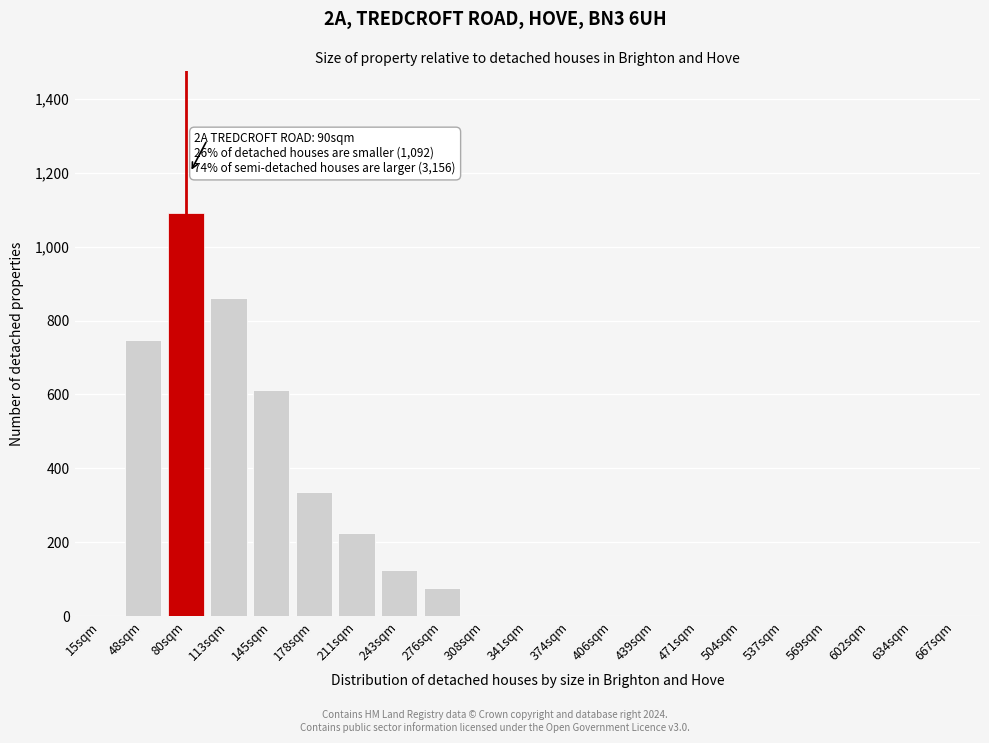

Reading right to left, extract all data points from this chart.

667sqm=0	634sqm=0	602sqm=0	569sqm=0	537sqm=0	504sqm=0	471sqm=0	439sqm=0	406sqm=0	374sqm=0	341sqm=0	308sqm=0	276sqm=75	243sqm=125	211sqm=225	178sqm=335	145sqm=611	113sqm=862	80sqm=1092	48sqm=747	15sqm=0